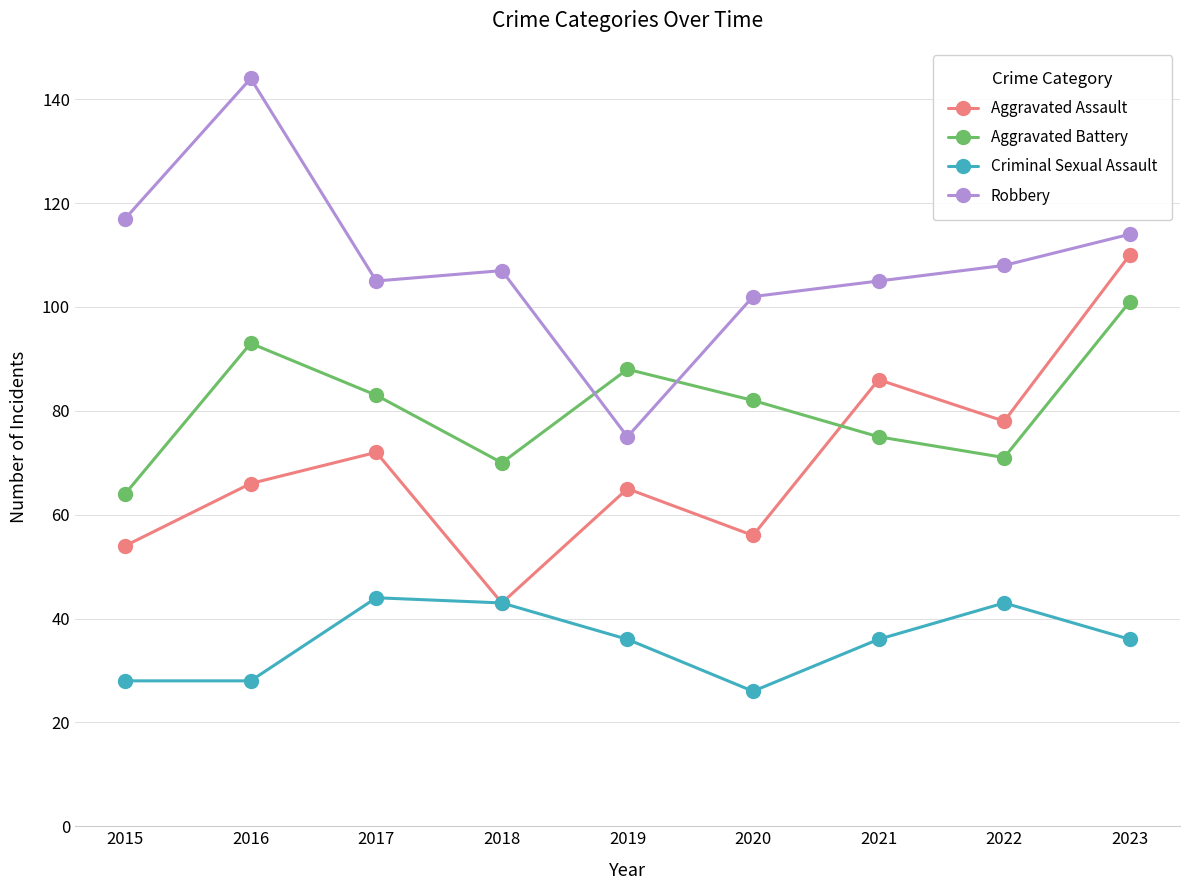

What is the difference between the maximum and minimum values in the Criminal Sexual Assault series?

18